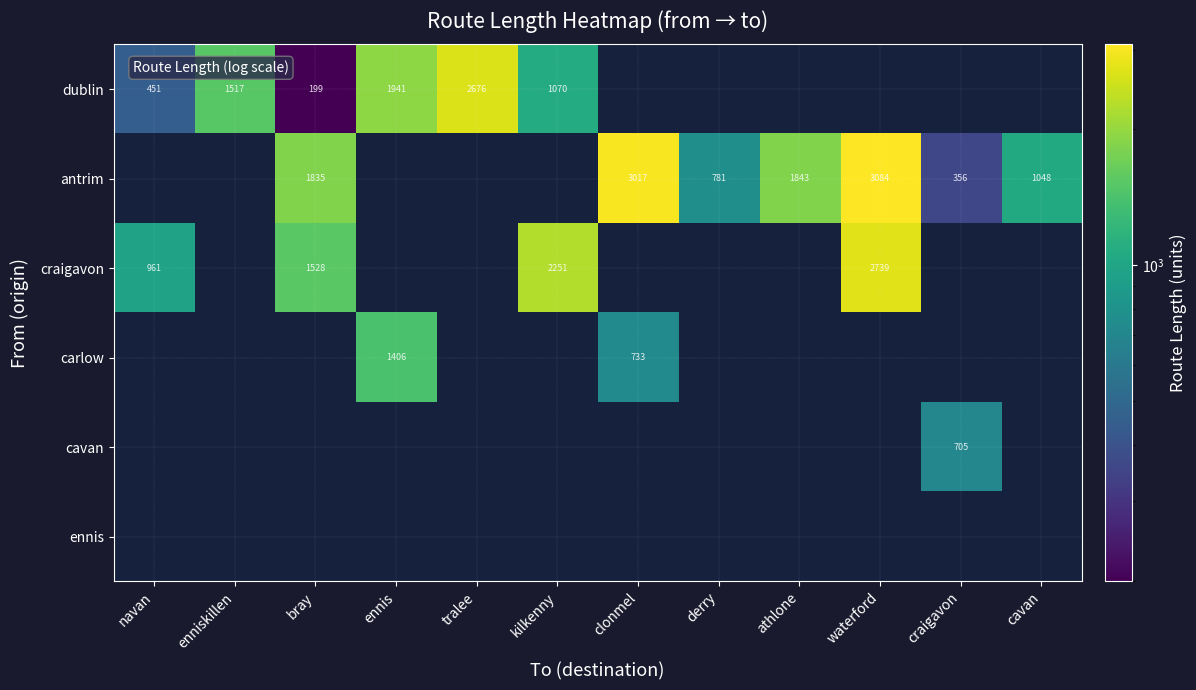

The value of antrim at derry is 781. True or false?

True